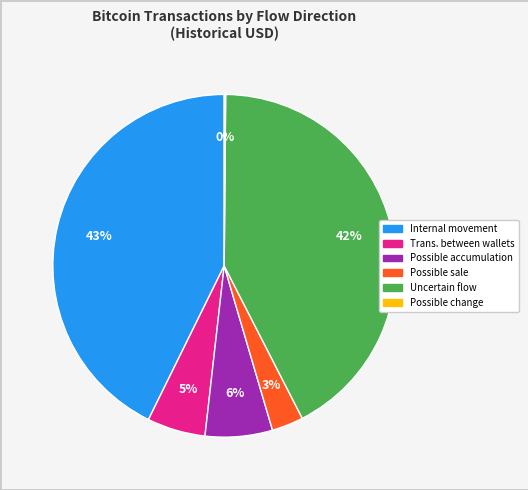

Is there any slice that represents more than half of the pie?

No